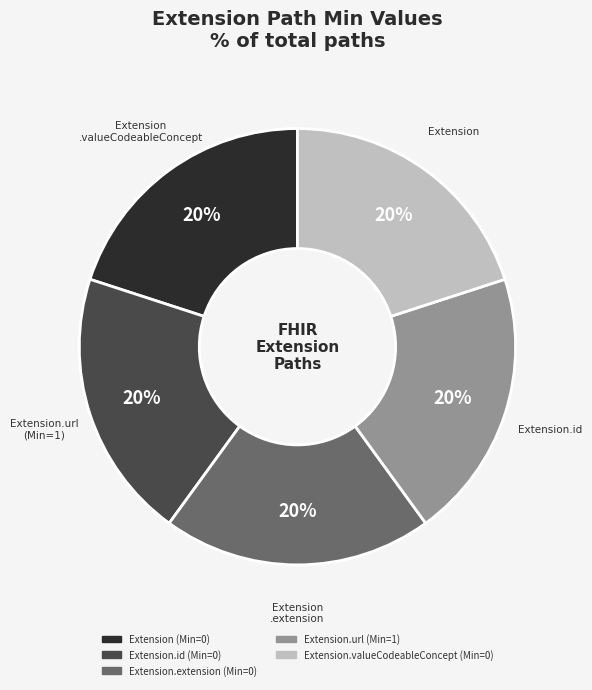

Does any single category account for the majority?

No